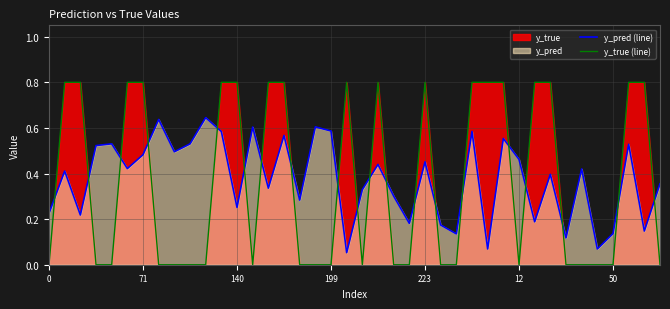

List the series in order of their peak value, lowest first.

y_pred (line), y_true (line)